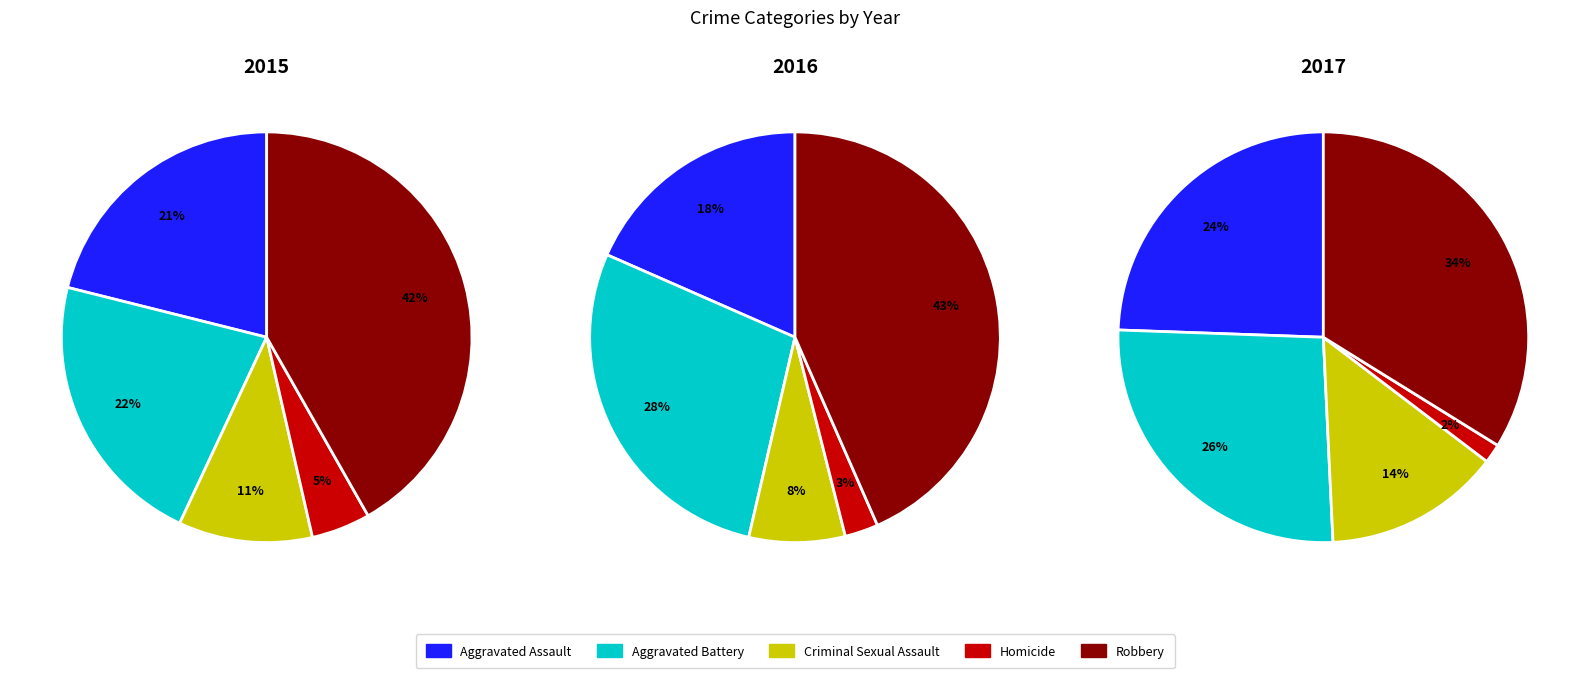

What is the smallest slice in the pie chart?

Homicide